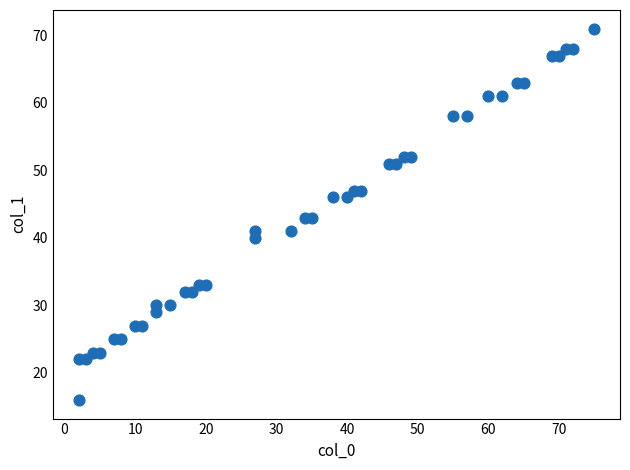

What is the range of Y values (max minus min)?

55